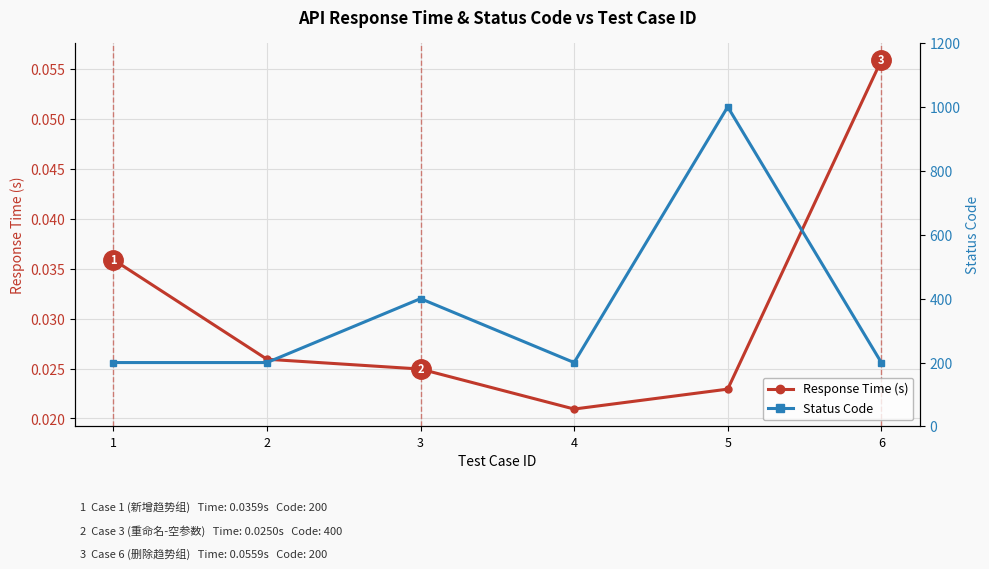

At which label is Status Code closest to 600?

3